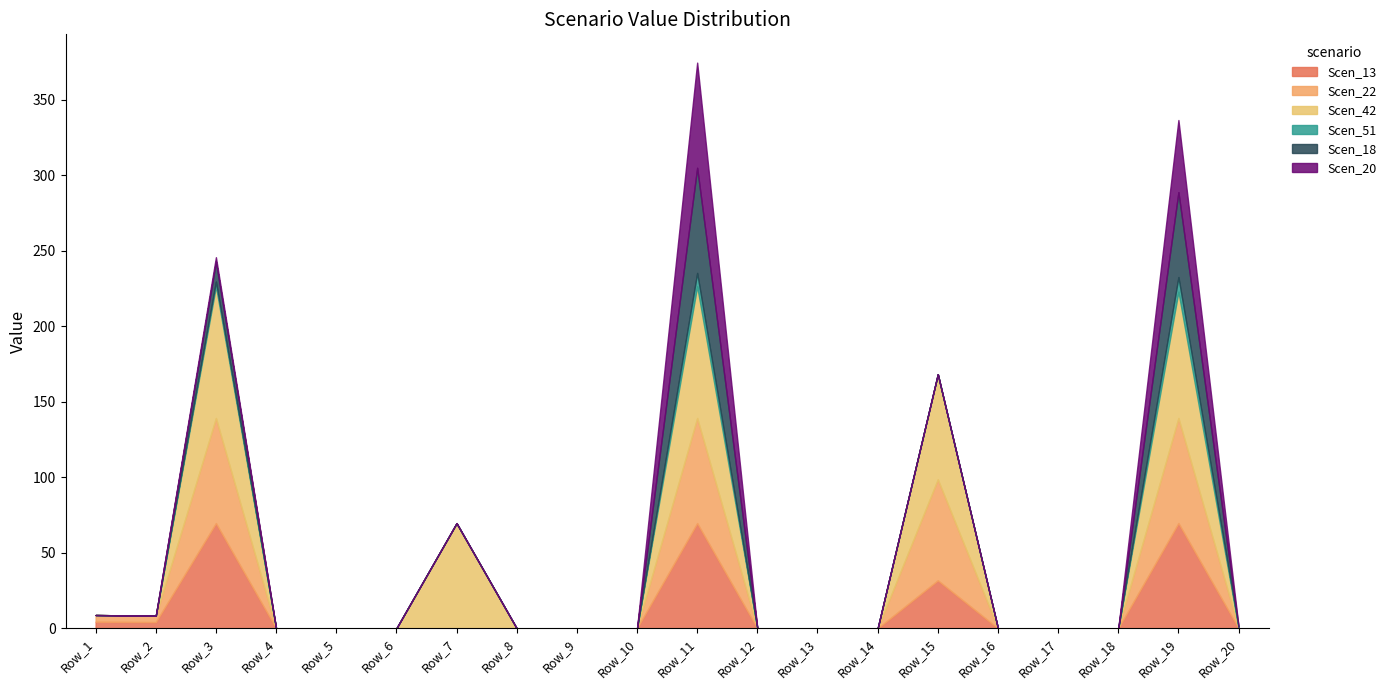

How many data points in Scen_42 are above 0?

5